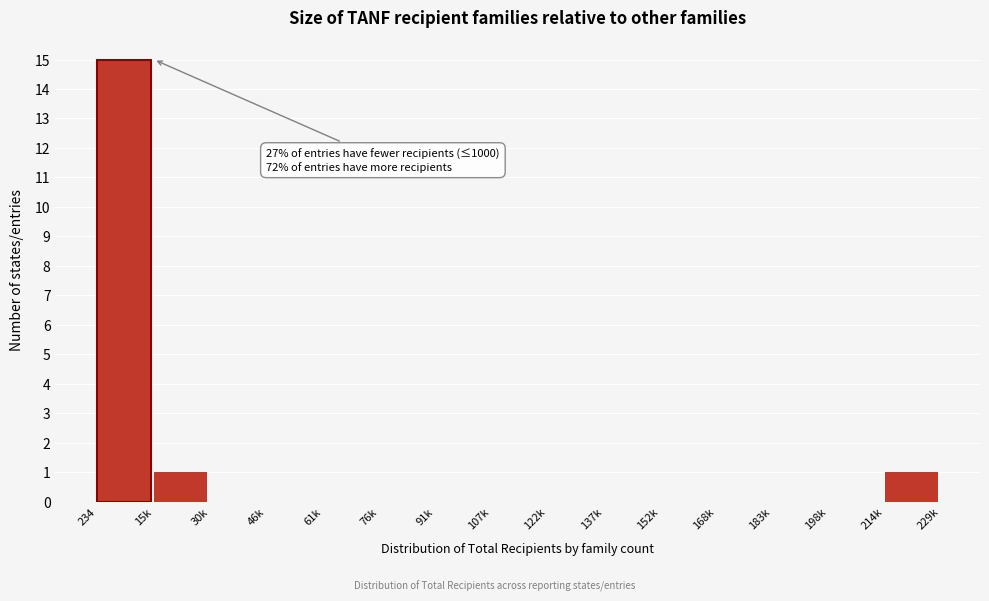

Reading left to right, extract all data points from this chart.

234=15	15k=1	30k=0	46k=0	61k=0	76k=0	91k=0	107k=0	122k=0	137k=0	152k=0	168k=0	183k=0	198k=0	214k=1